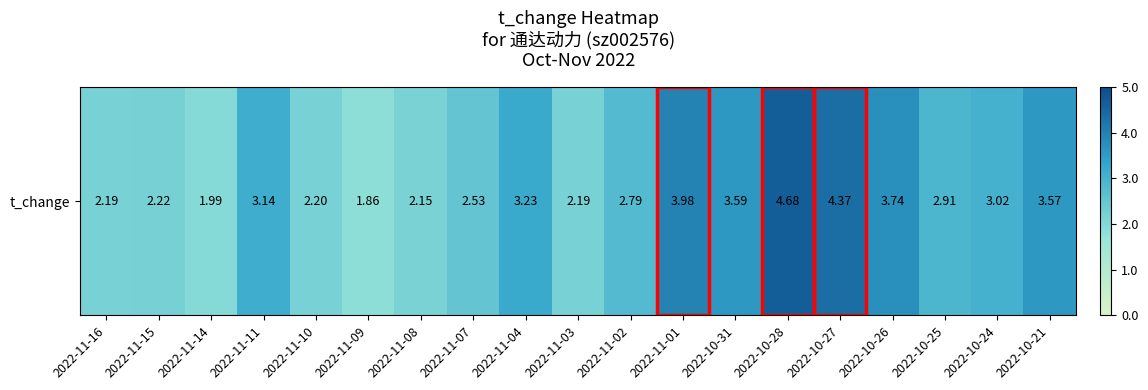

What is the change in value from 2022-11-14 to 2022-11-02?

+0.8